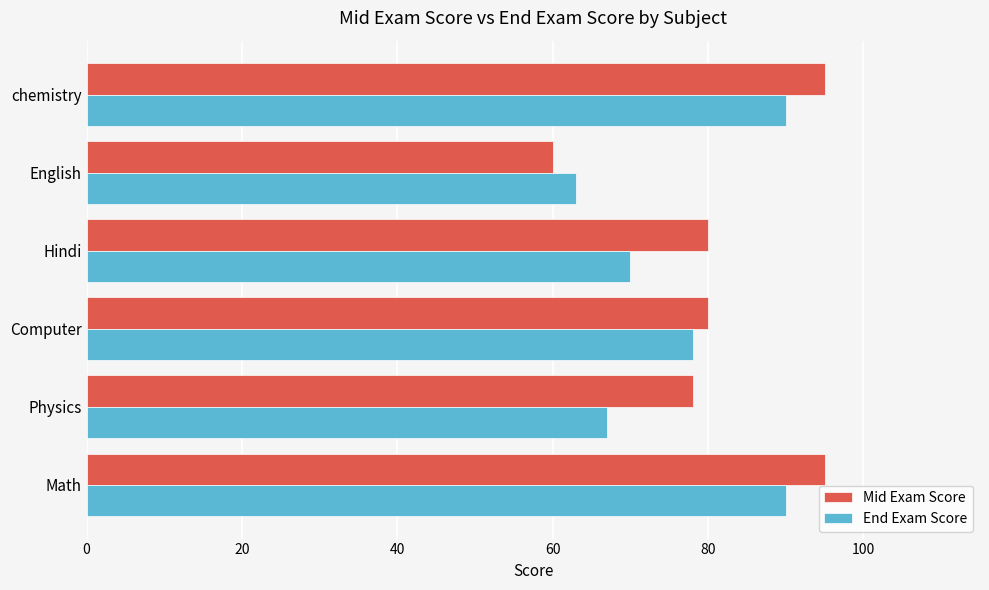

The Mid Exam Score series shows 80 at Hindi. True or false?

True